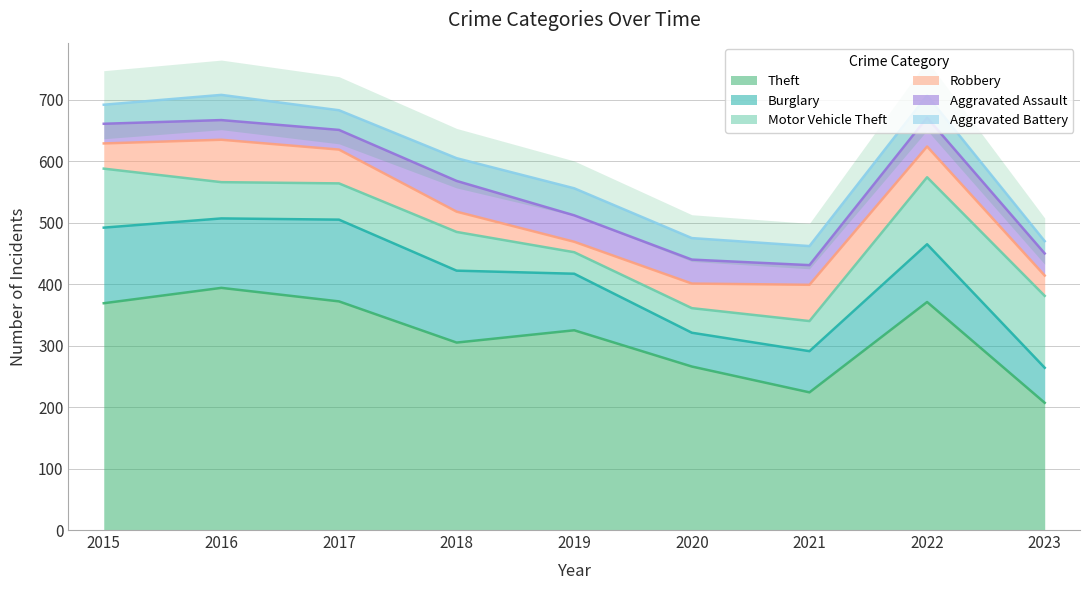

What is the spread (max minus min) of values at 2021?

193